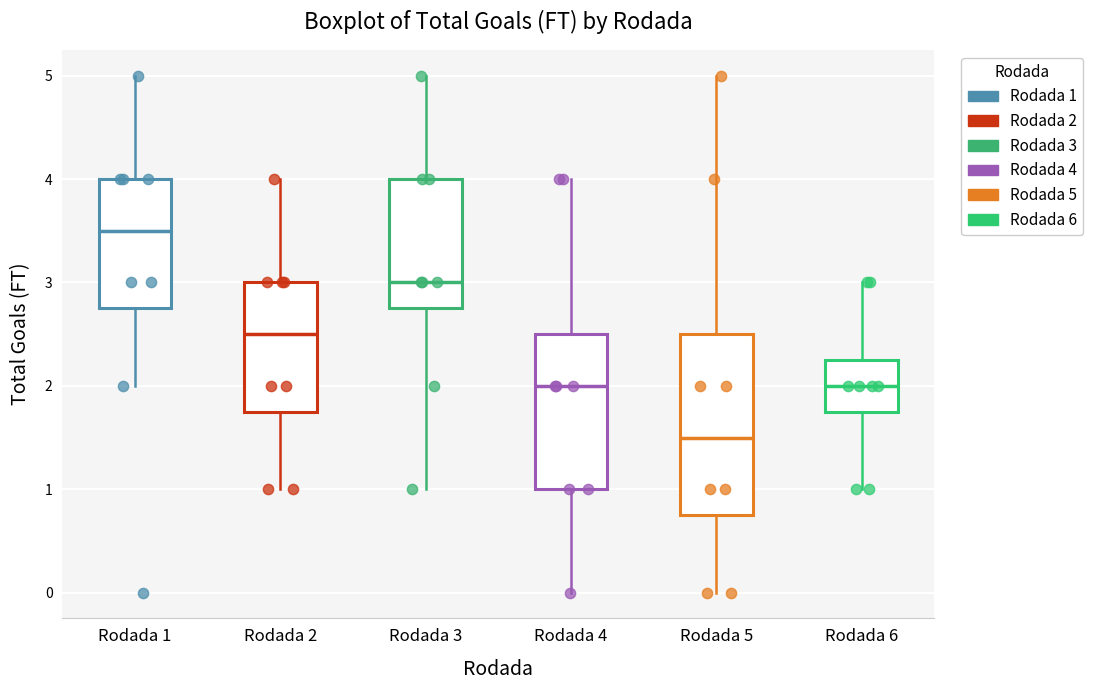

Where does the upper whisker of the box for Rodada 2 end on the y-axis? The values are not printed on the chart, so give them approximately, as read against the axis.

4.0